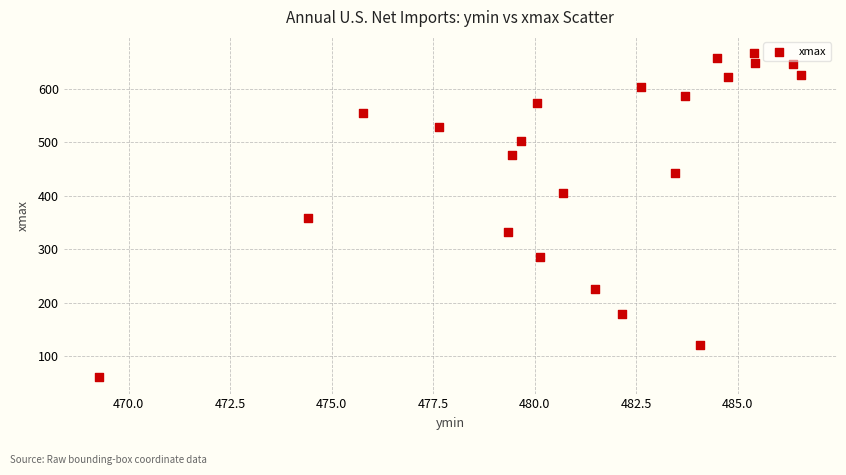

What is the range of Y values (max minus min)?

606.0